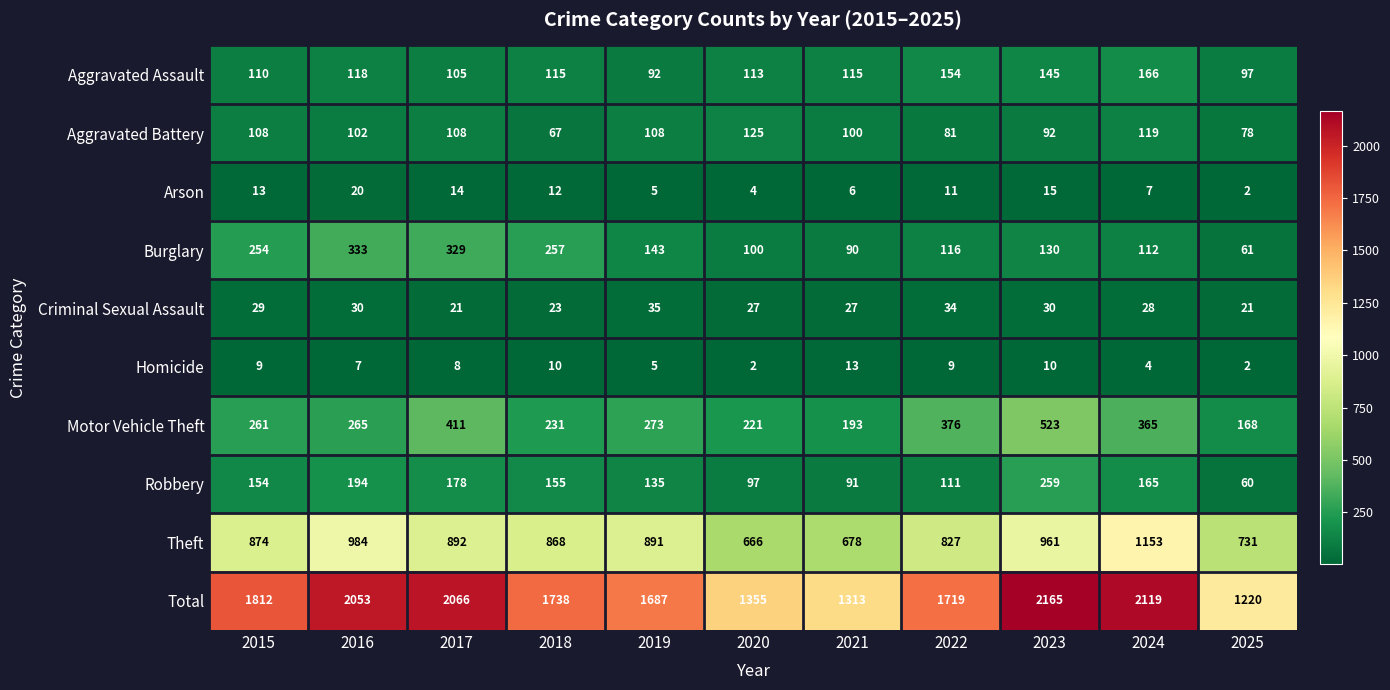

The value of Arson at 2021 is 3. True or false?

False